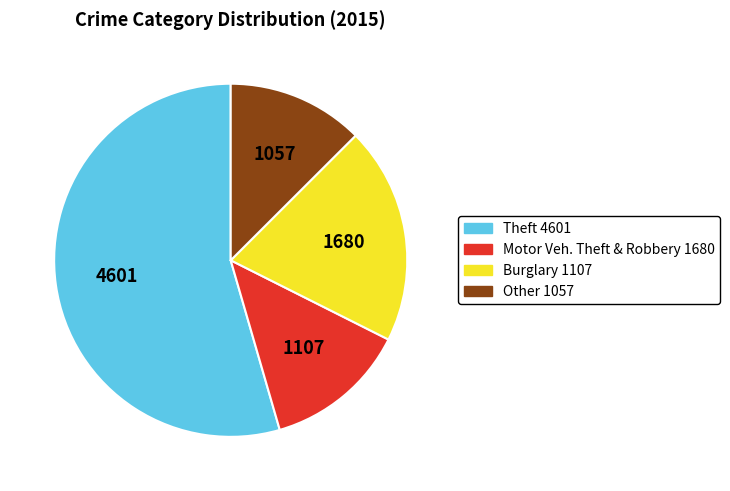

Is there any slice that represents more than half of the pie?

Yes